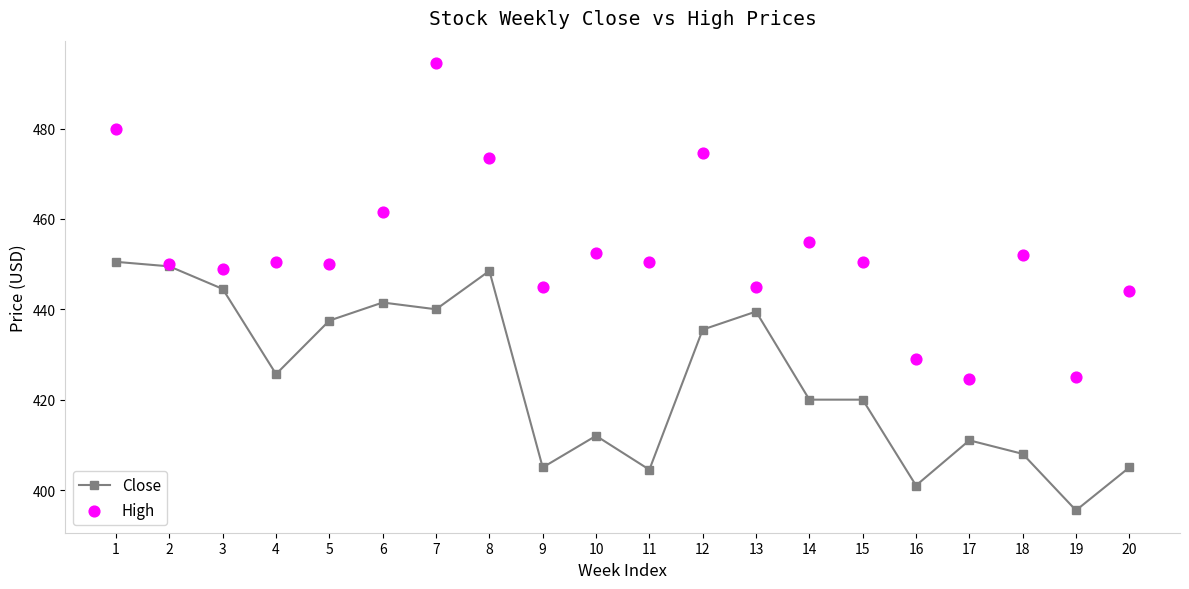

What is the total value across all series at 8?

922.0